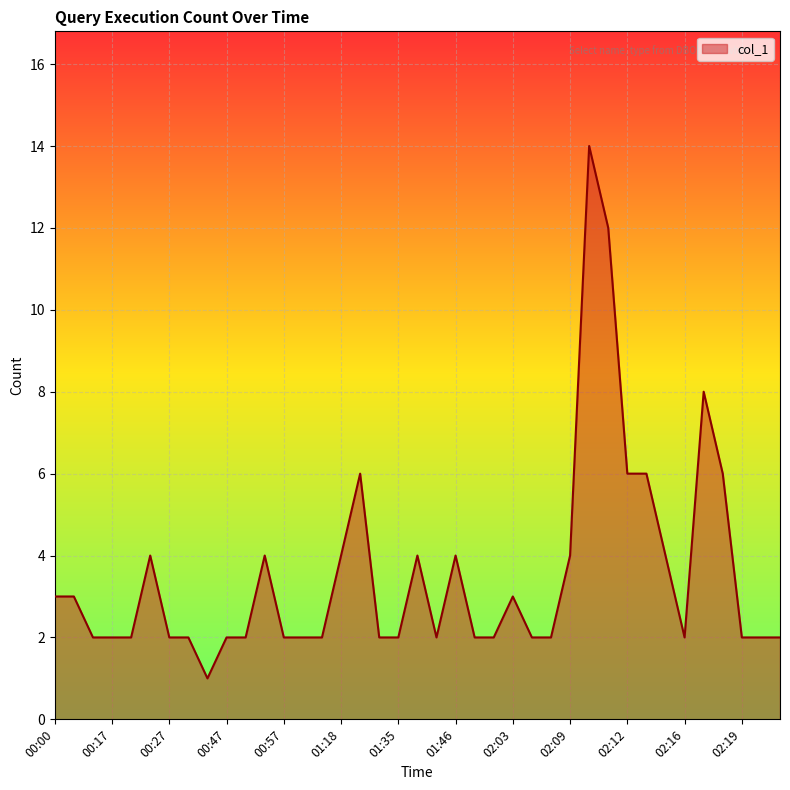

What is the maximum value shown in the chart?

14